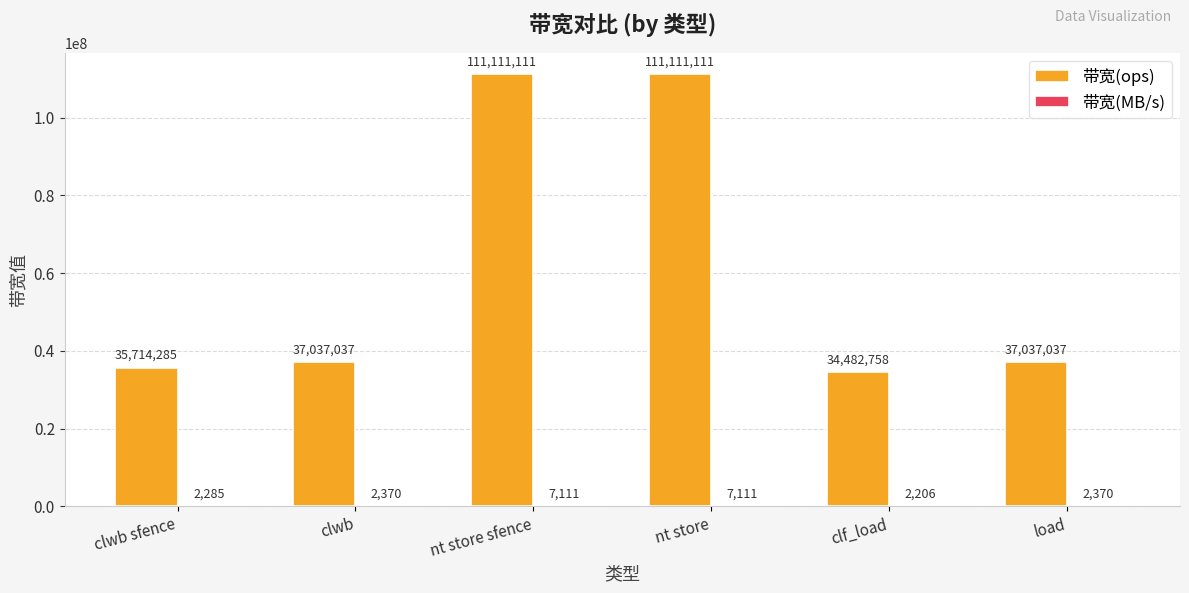

Are the bars grouped side by side (vs. stacked)?

Yes